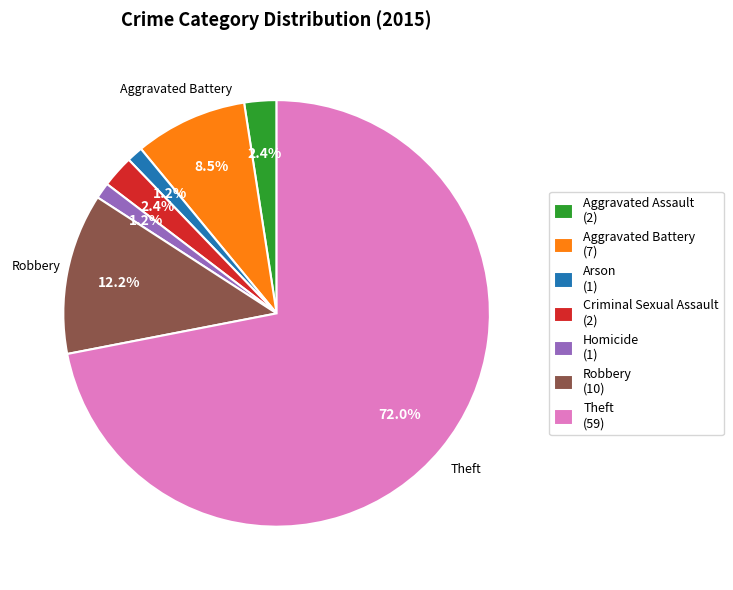

To the nearest percent, what percentage of the pie is Arson?

1%